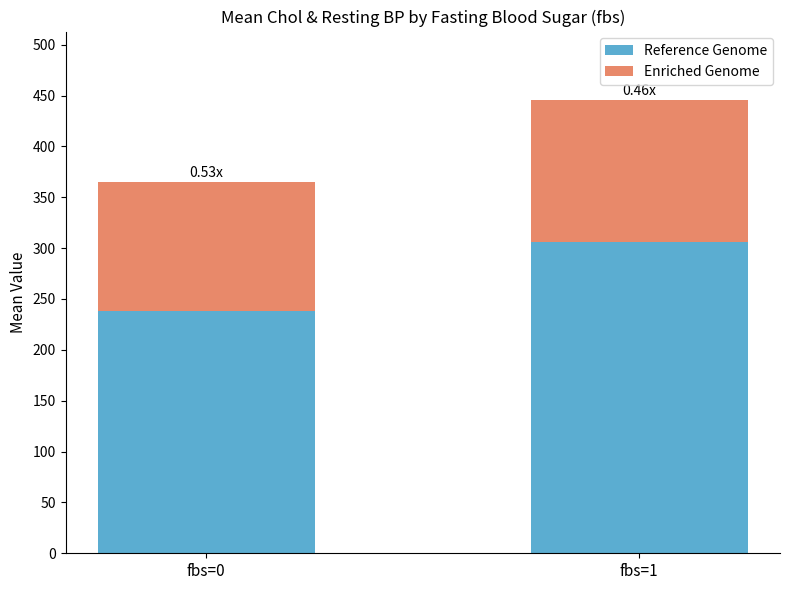

What is the value of the Reference Genome bar at the 1st from the left?

238.1